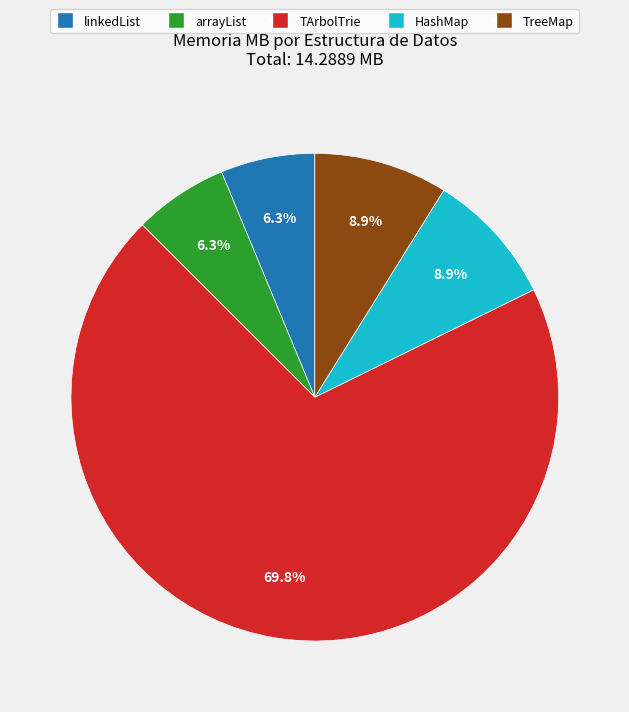

The arrayList slice represents 6% of the pie. True or false?

True